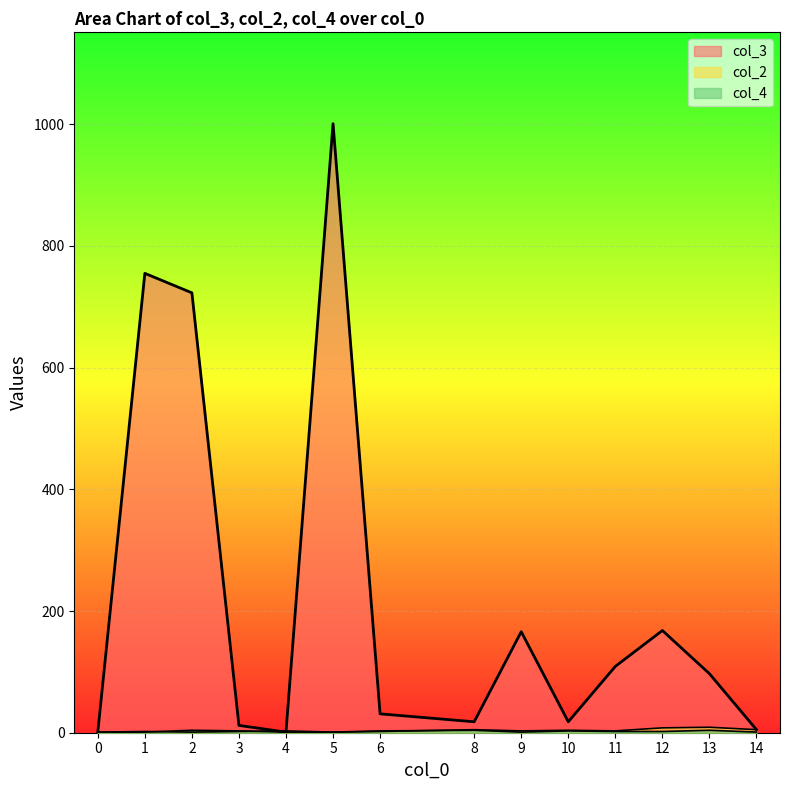

At which label is col_3 closest to 501?

2